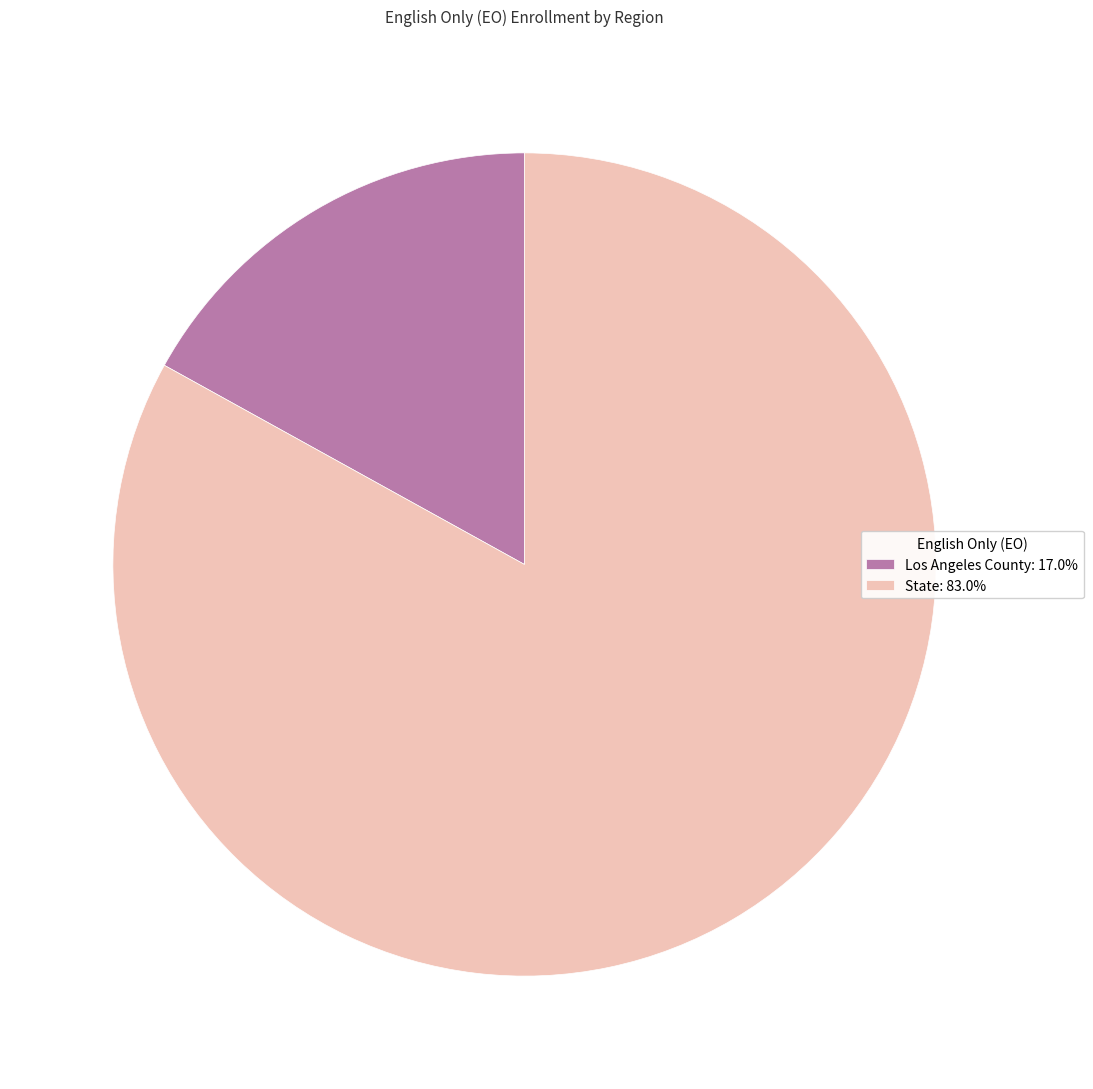

Which slice is the largest?

State